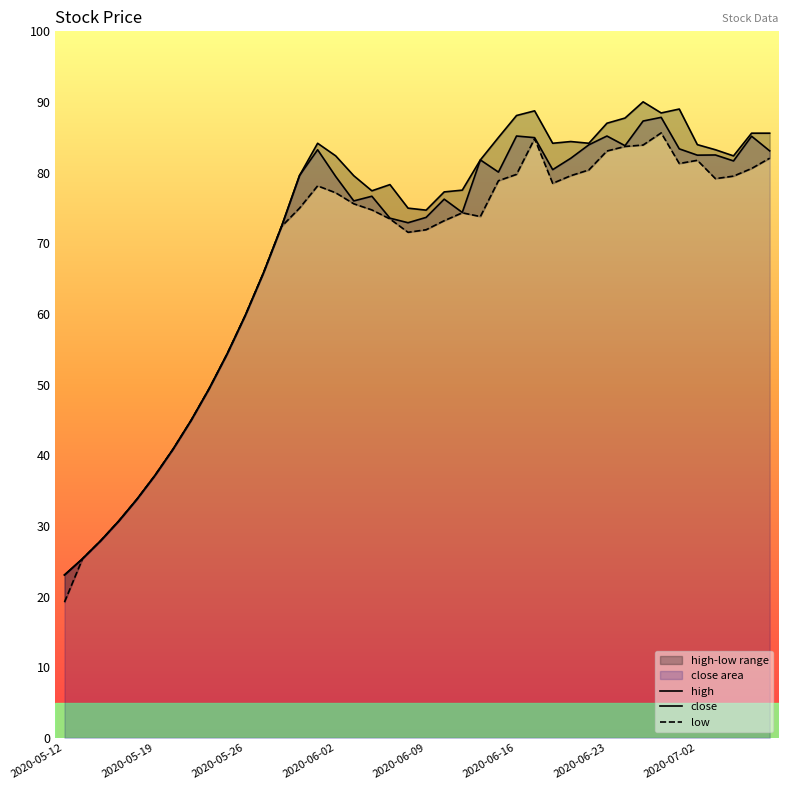

What is the difference between the maximum and minimum values in the low series?

66.4